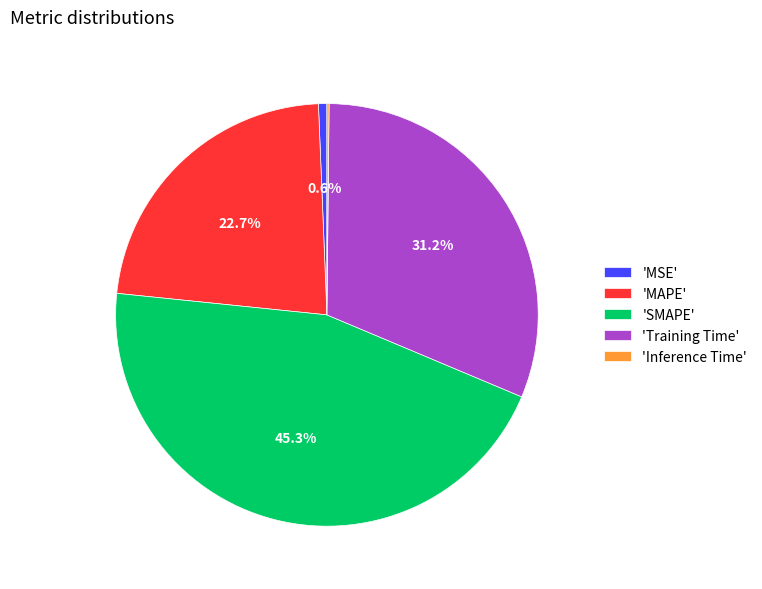

Does 'MSE' account for over 50% of the chart?

No